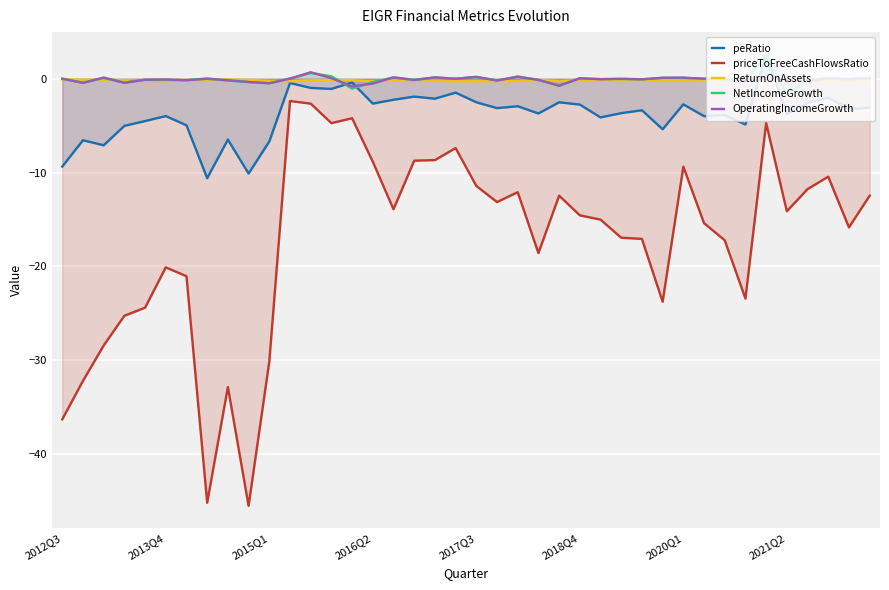

Which series has the largest range (max minus min)?

priceToFreeCashFlowsRatio